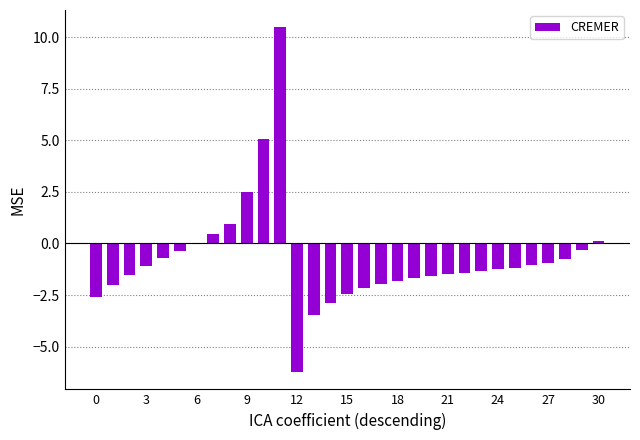

What is the maximum value shown in the chart?

10.5